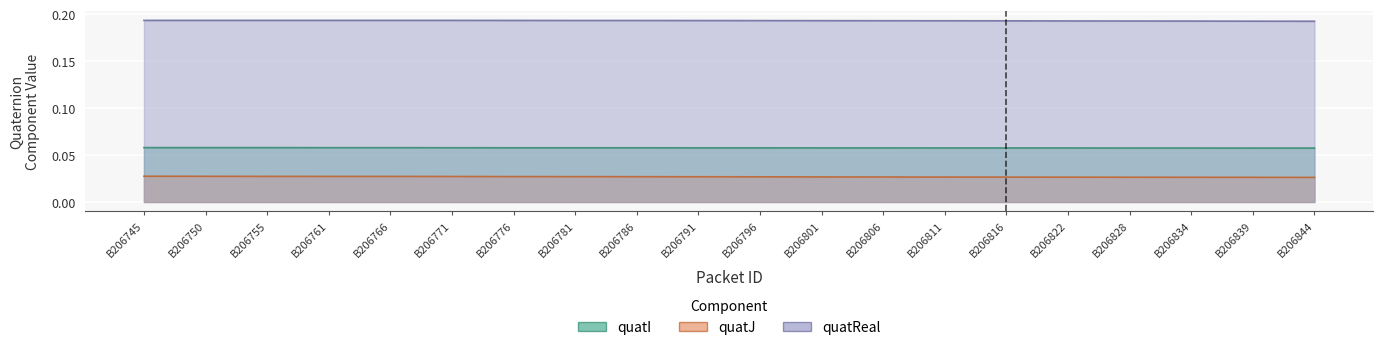

How many categories are shown in the chart?

20